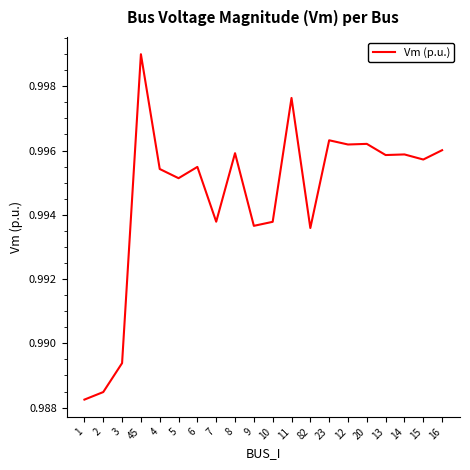

Does the chart display data point markers on the line(s)?

No